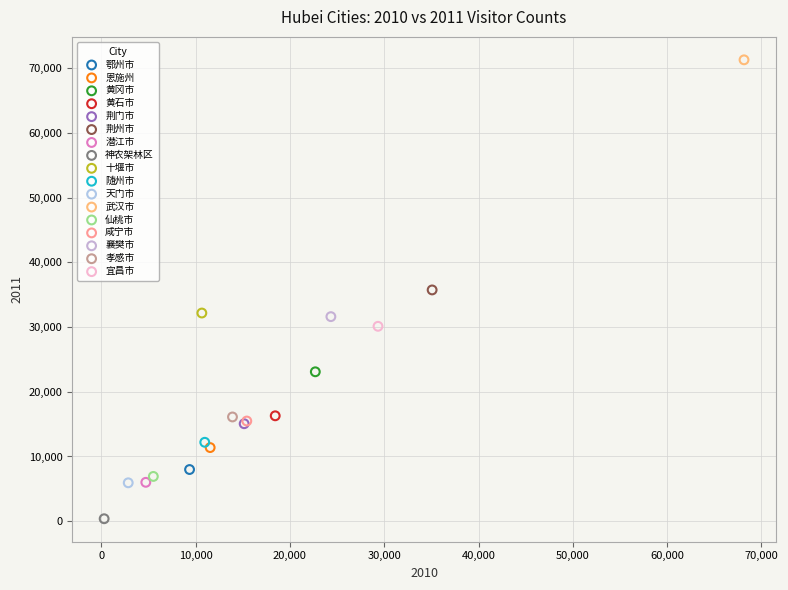

What are all the series names shown in the legend?

鄂州市, 恩施州, 黄冈市, 黄石市, 荆门市, 荆州市, 潜江市, 神农架林区, 十堰市, 随州市, 天门市, 武汉市, 仙桃市, 咸宁市, 襄樊市, 孝感市, 宜昌市